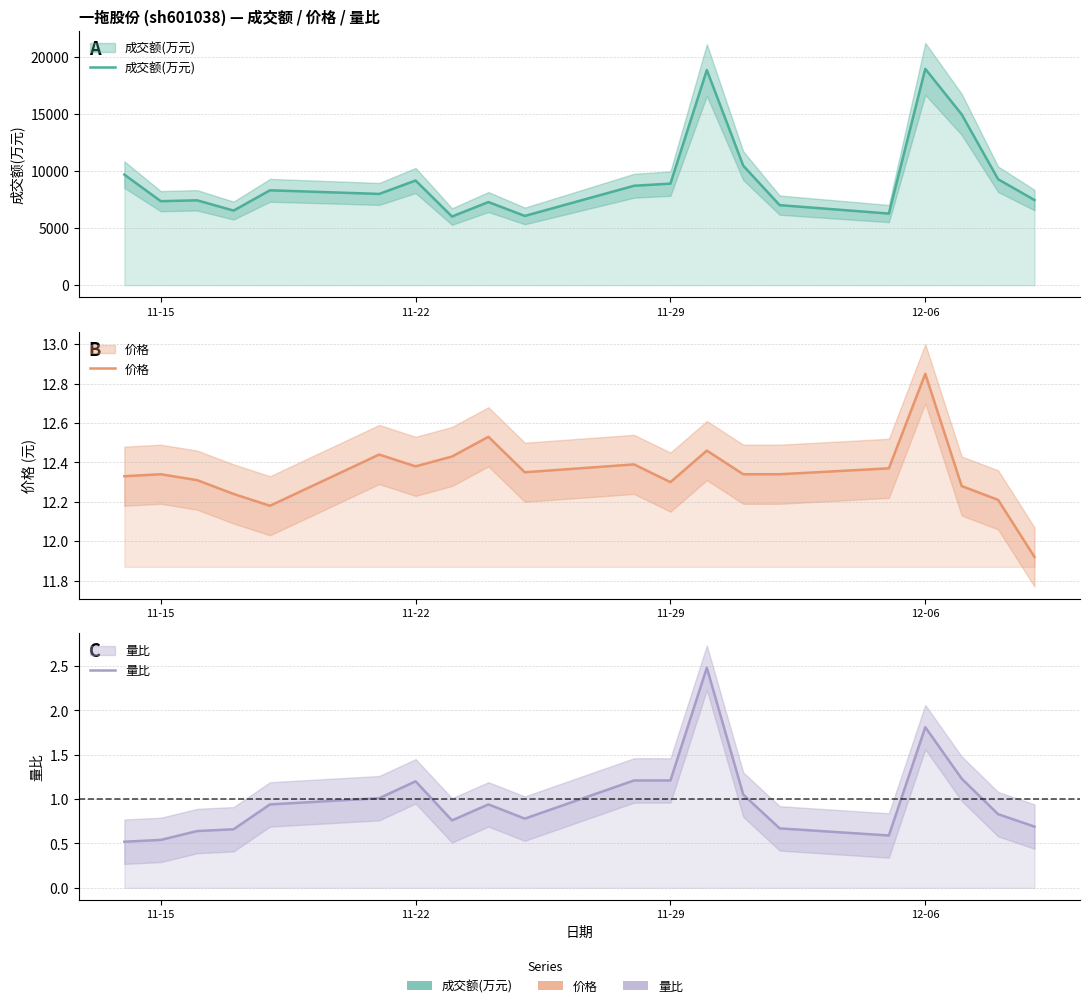

What are all the series names shown in the legend?

成交额(万元), 价格, 量比